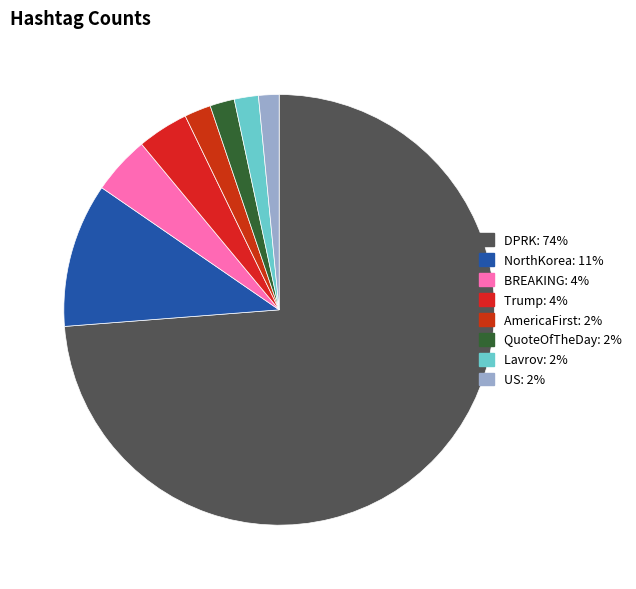

What percentage is NOT represented by DPRK?

26.2%